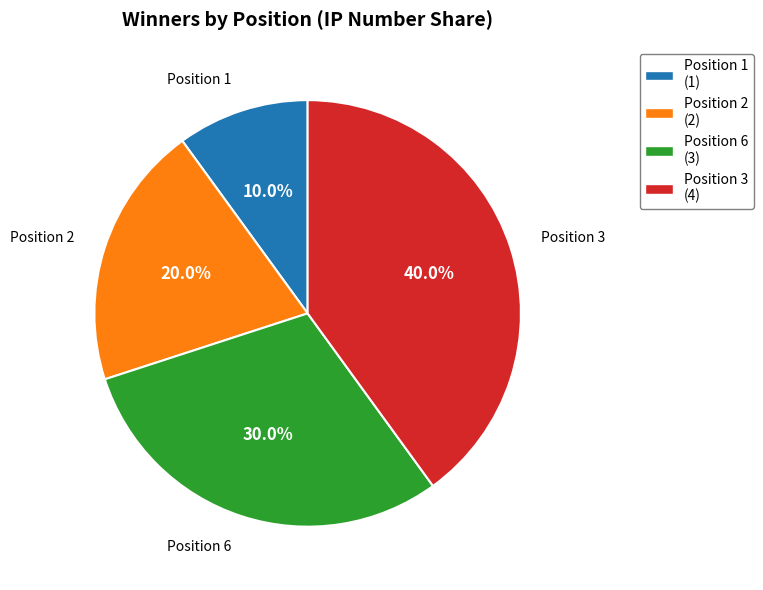

How many slices are in this pie chart?

4